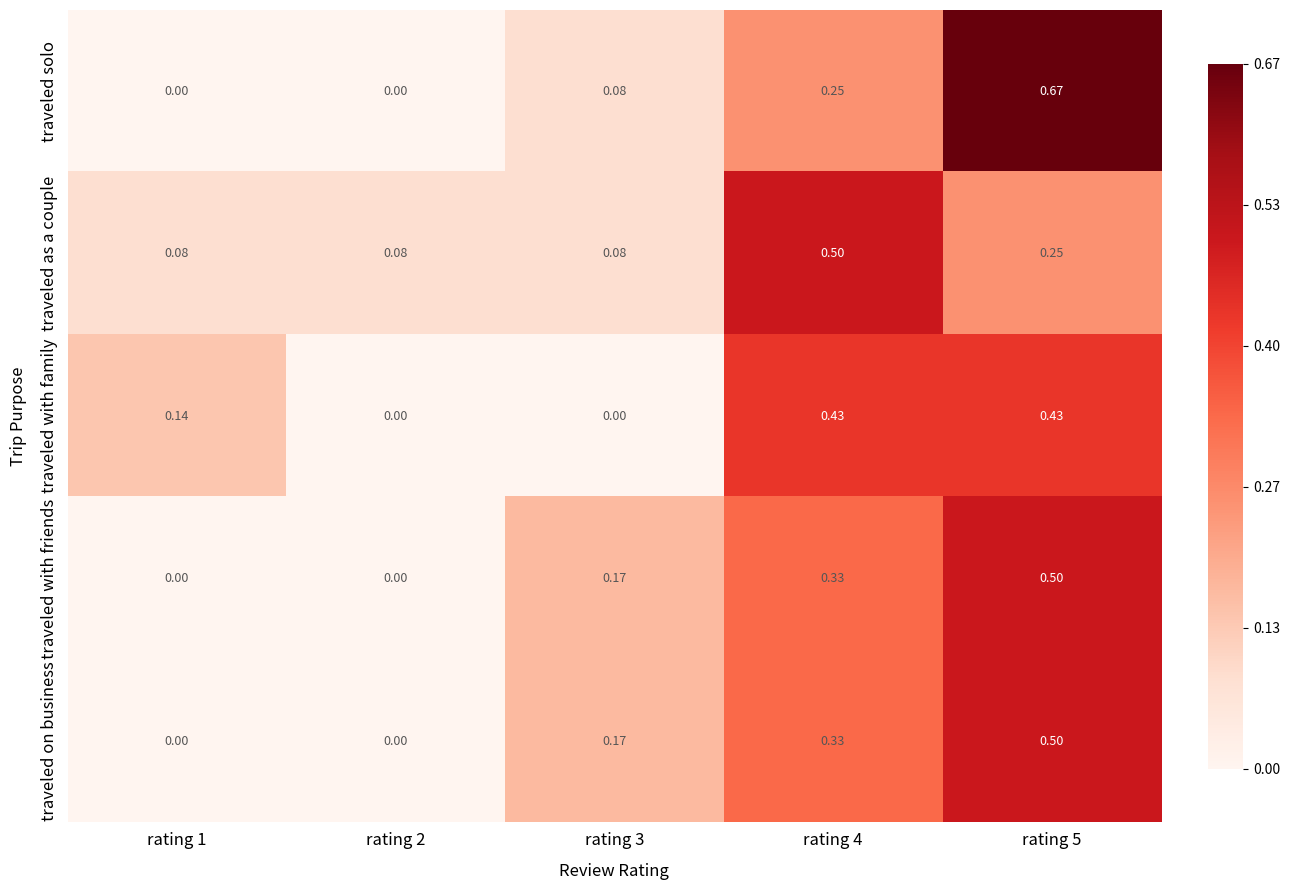

Count the number of categories in the chart.

5